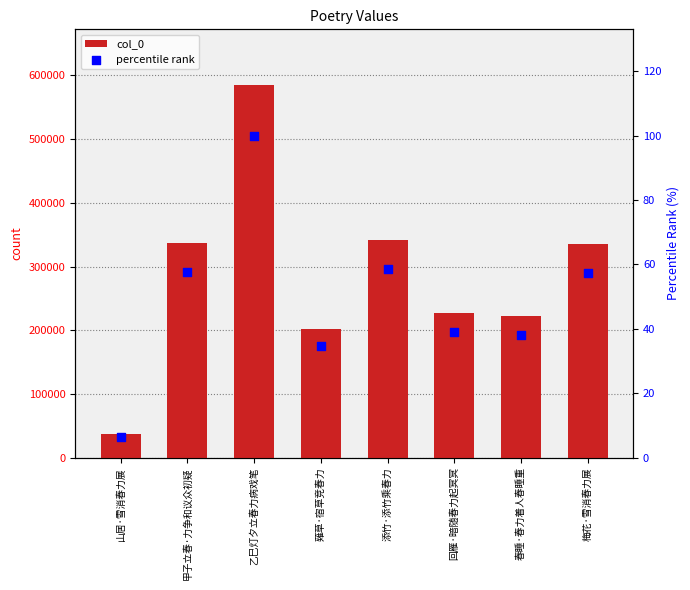

What is the total value across all series at 梅花·雪消春力展?

334643.2